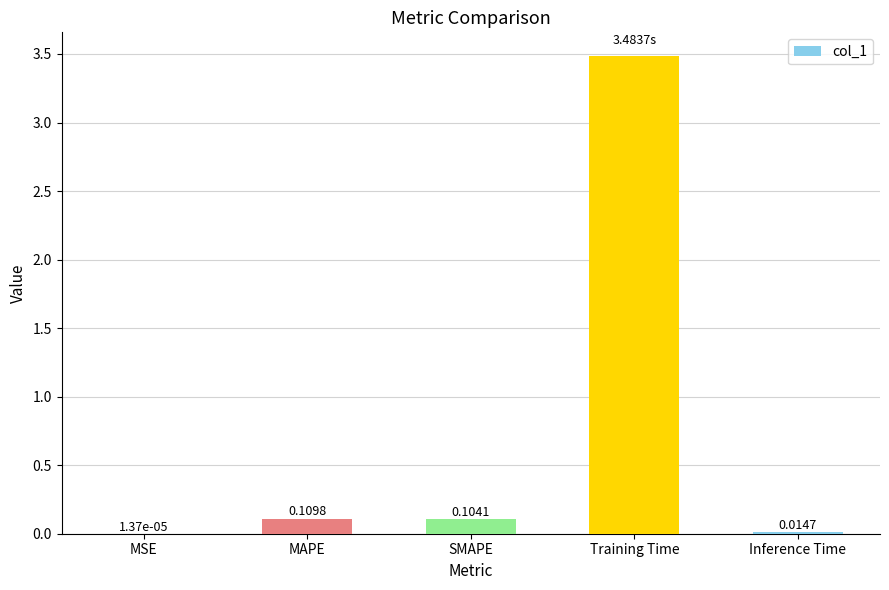

What is the change in value from Training Time to Inference Time?

-3.5